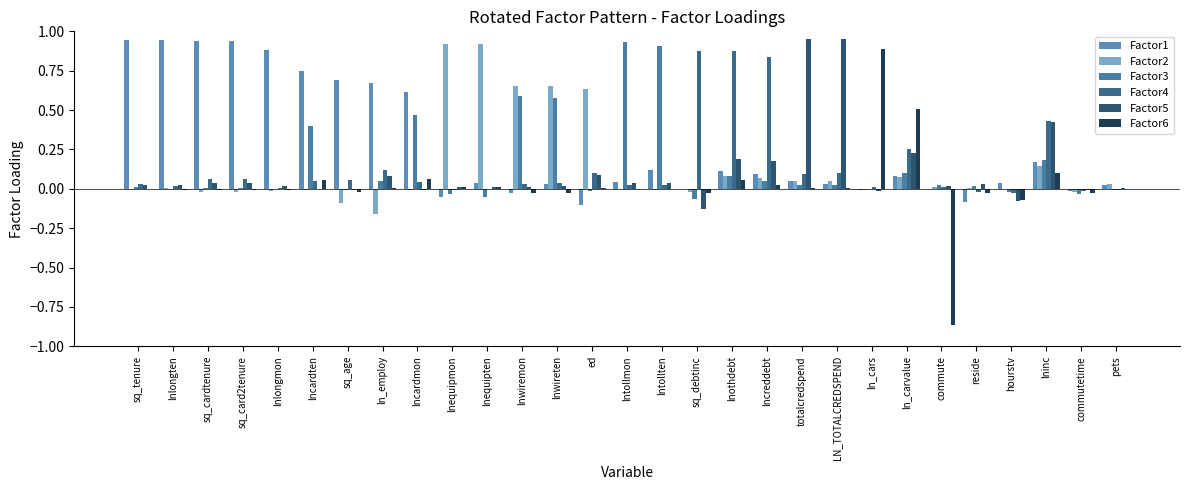

Which series has the widest spread of values?

Factor6